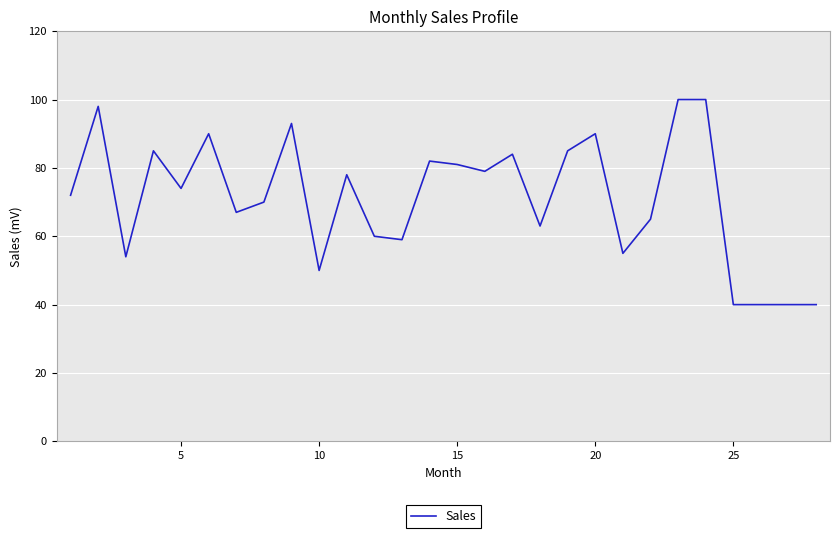

Reading left to right, transcribe all the data shown in this chart.

72	98	54	85	74	90	67	70	93	50	78	60	59	82	81	79	84	63	85	90	55	65	100	100	40	40	40	40